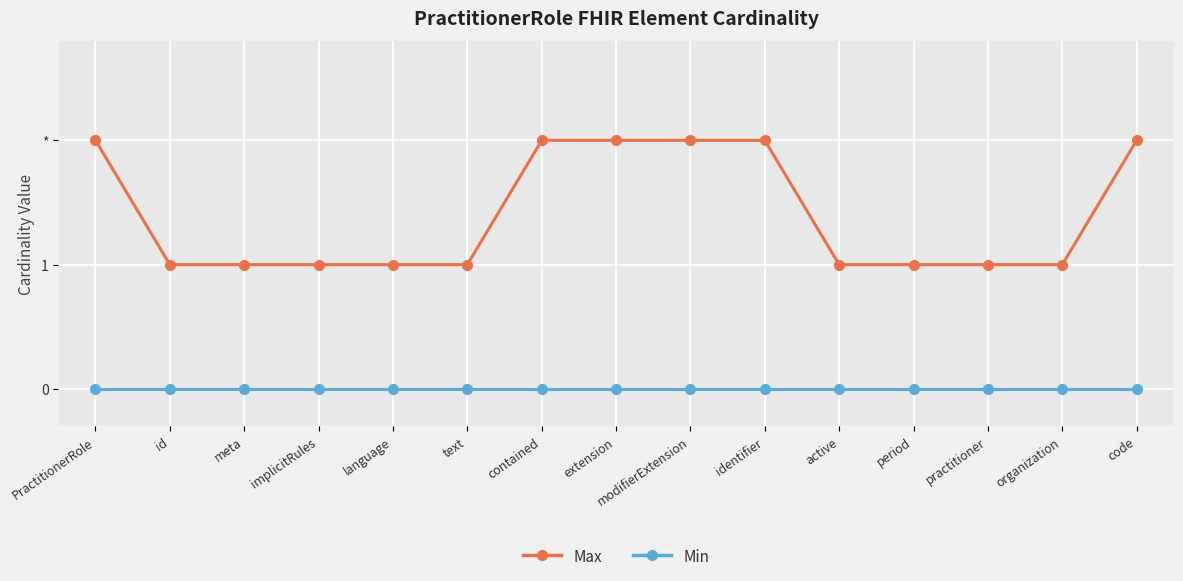

What is the value of the Max point at the 11th from the left?

1